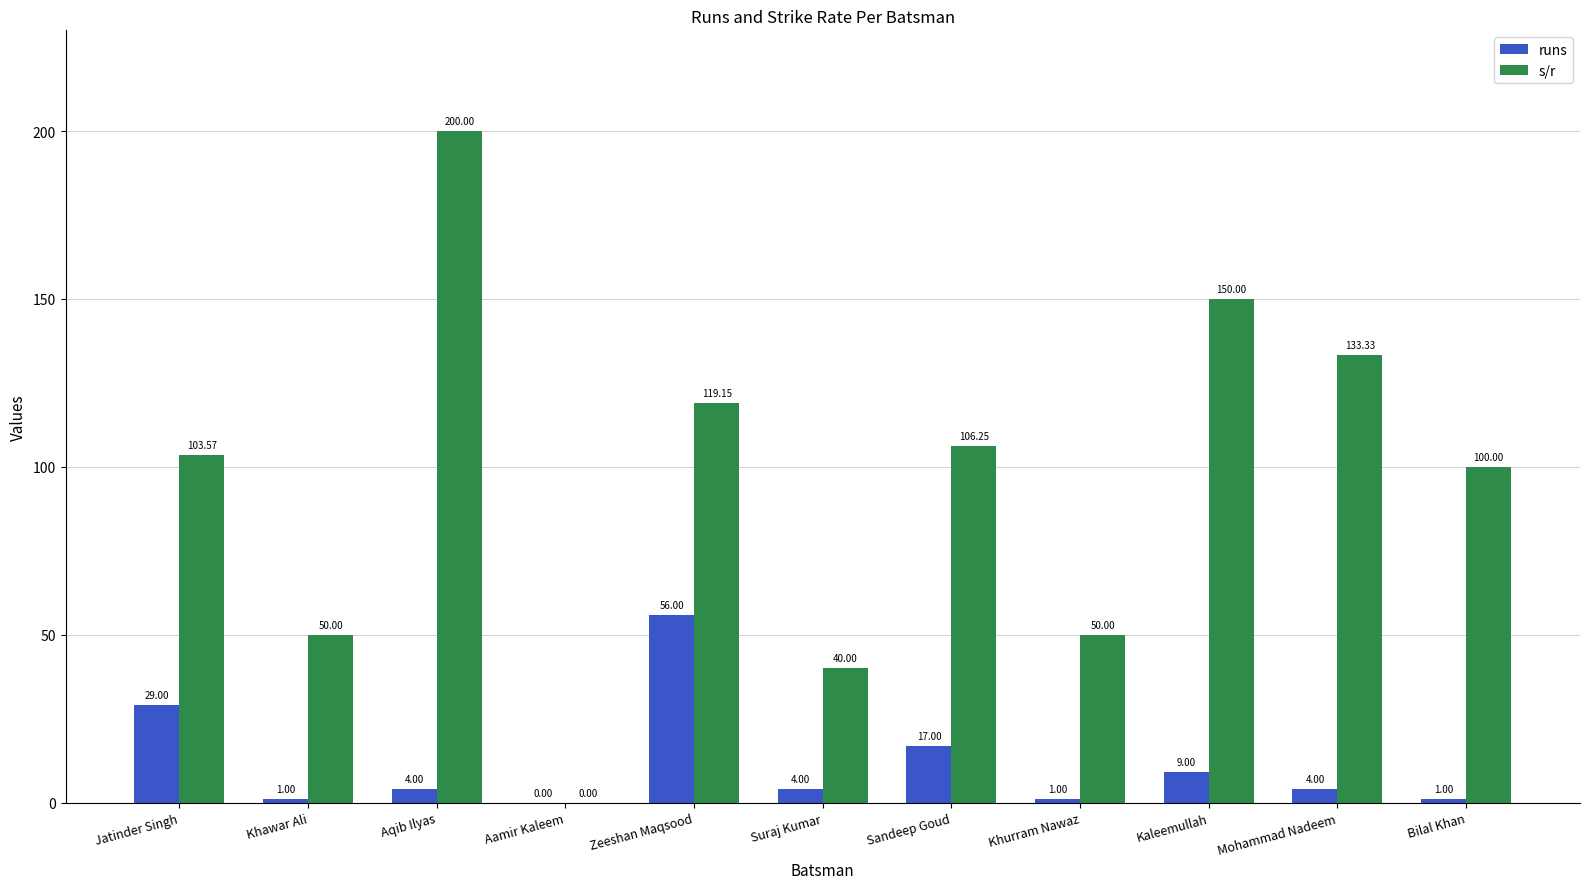

Which series has the largest total across all categories?

s/r